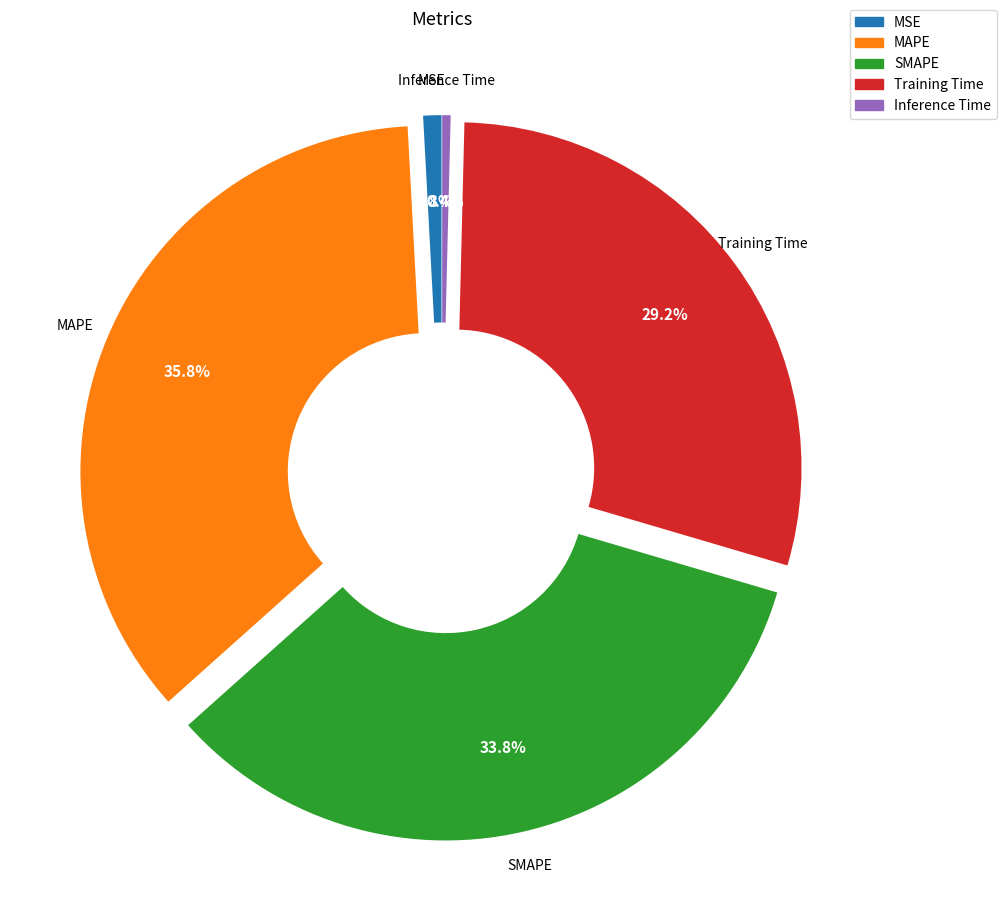

Combined, do SMAPE and MAPE account for over 50%?

Yes